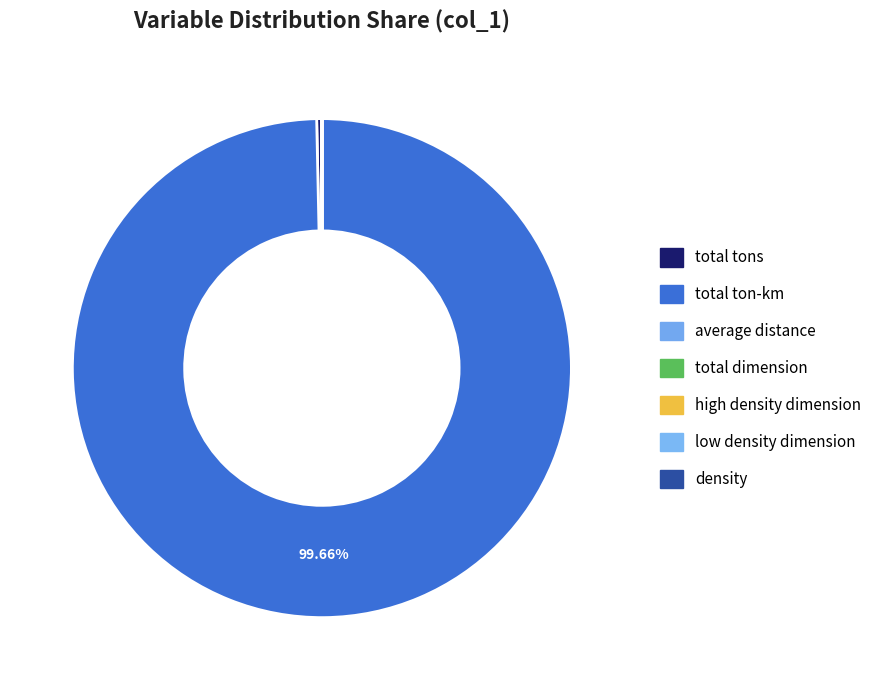

Which has a higher value, low density dimension or average distance?

low density dimension